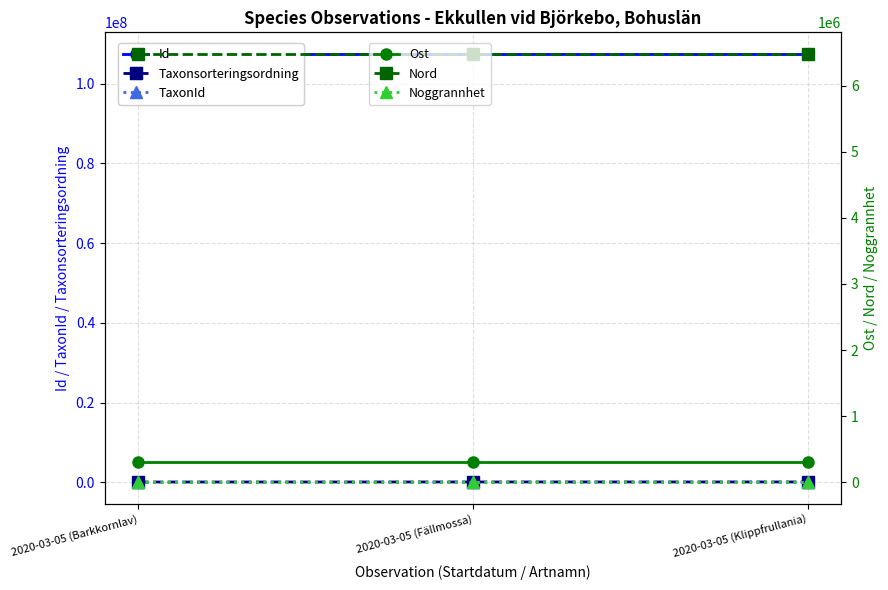

Which label corresponds to the smallest value in the chart?

2020-03-05 (Barkkornlav)